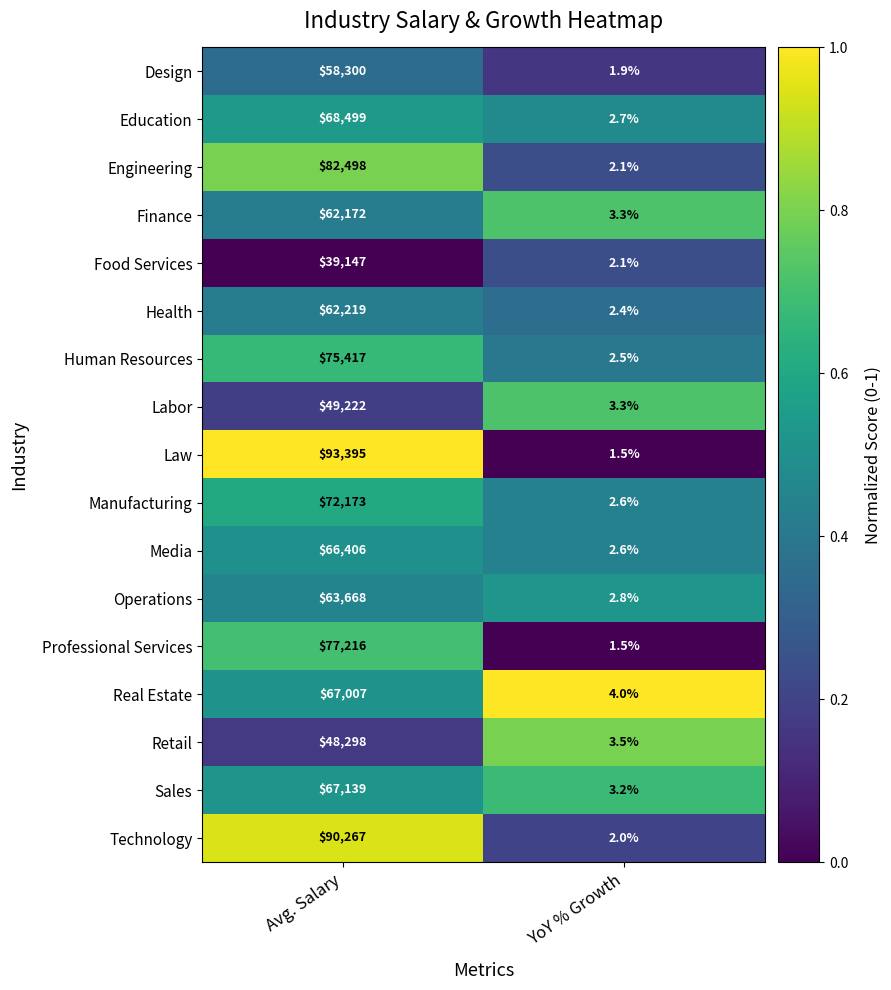

List the labels in order of Design value, smallest first.

YoY % Growth, Avg. Salary